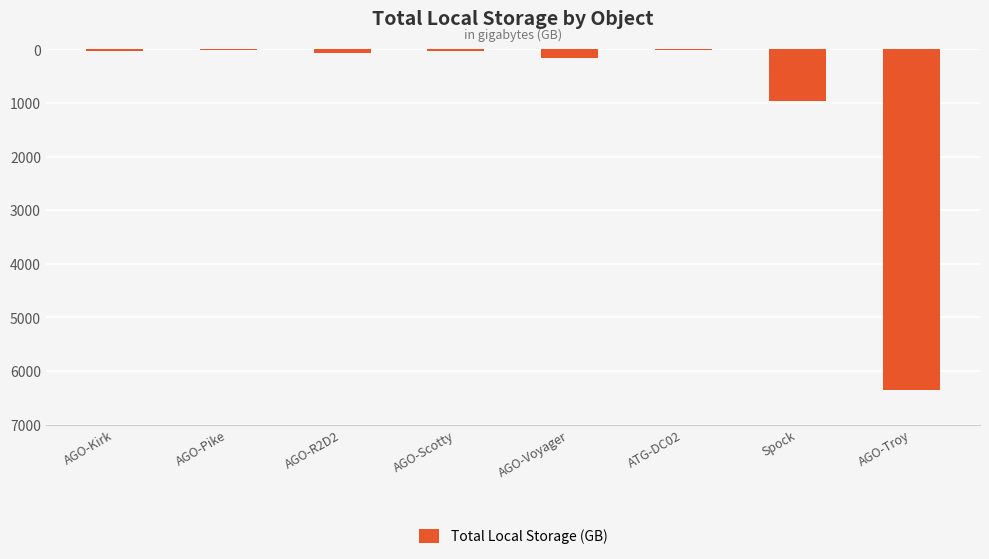

List the labels in order of value, largest first.

AGO-Pike, ATG-DC02, AGO-Kirk, AGO-Scotty, AGO-R2D2, AGO-Voyager, Spock, AGO-Troy